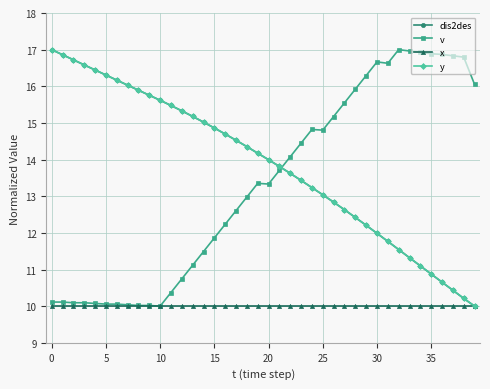

What is the difference between the maximum and minimum values in the y series?

7.0